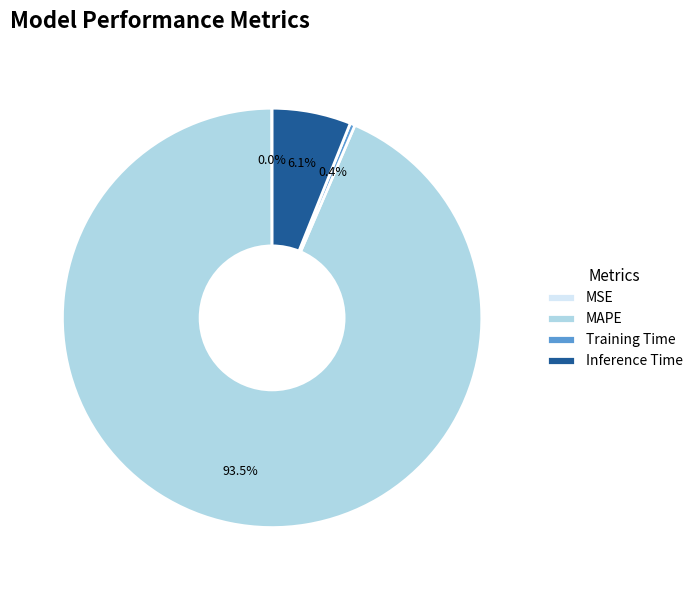

What percentage is NOT represented by MAPE?

6.5%